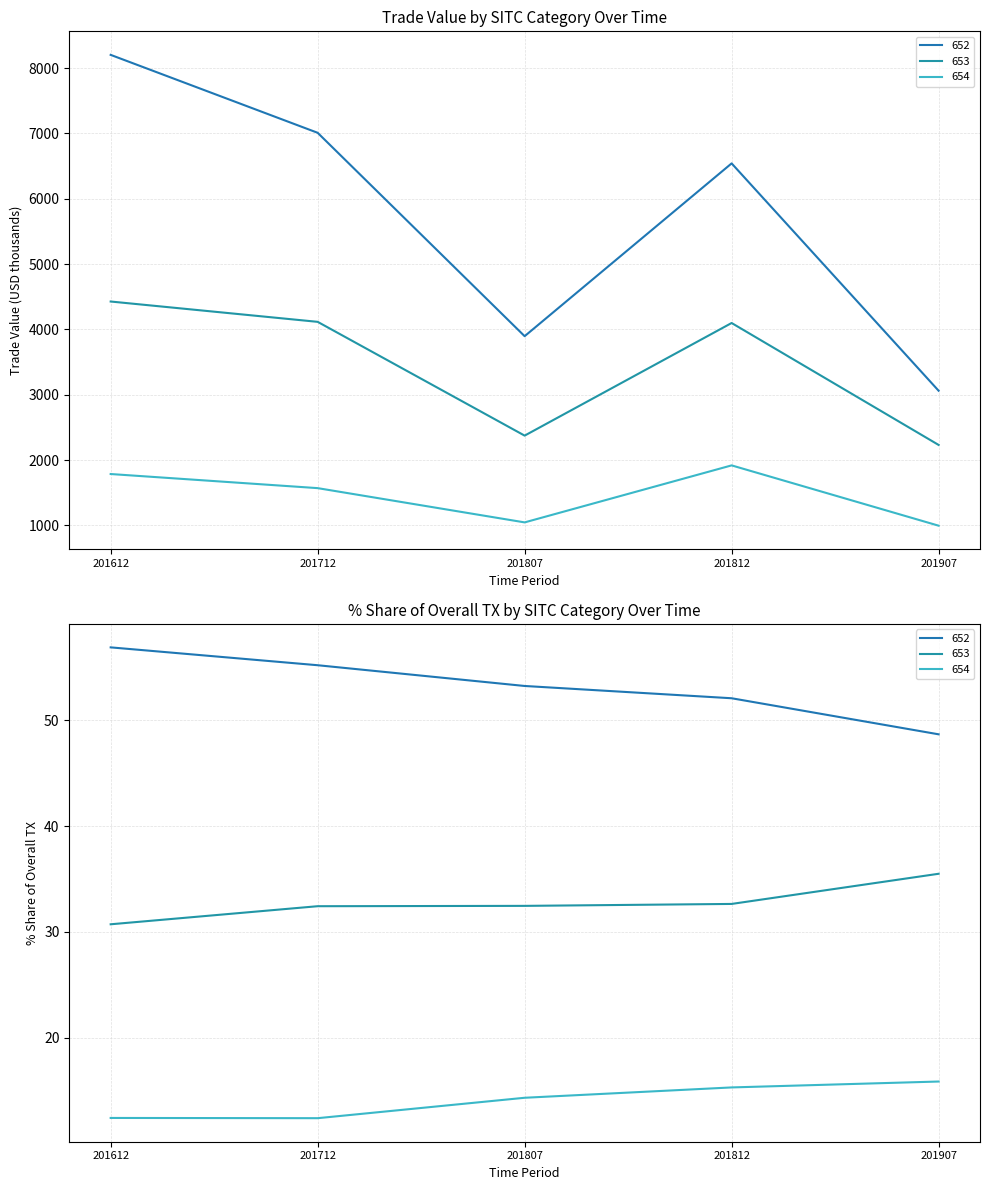

Between 201612 and 201807, which is larger?

201612